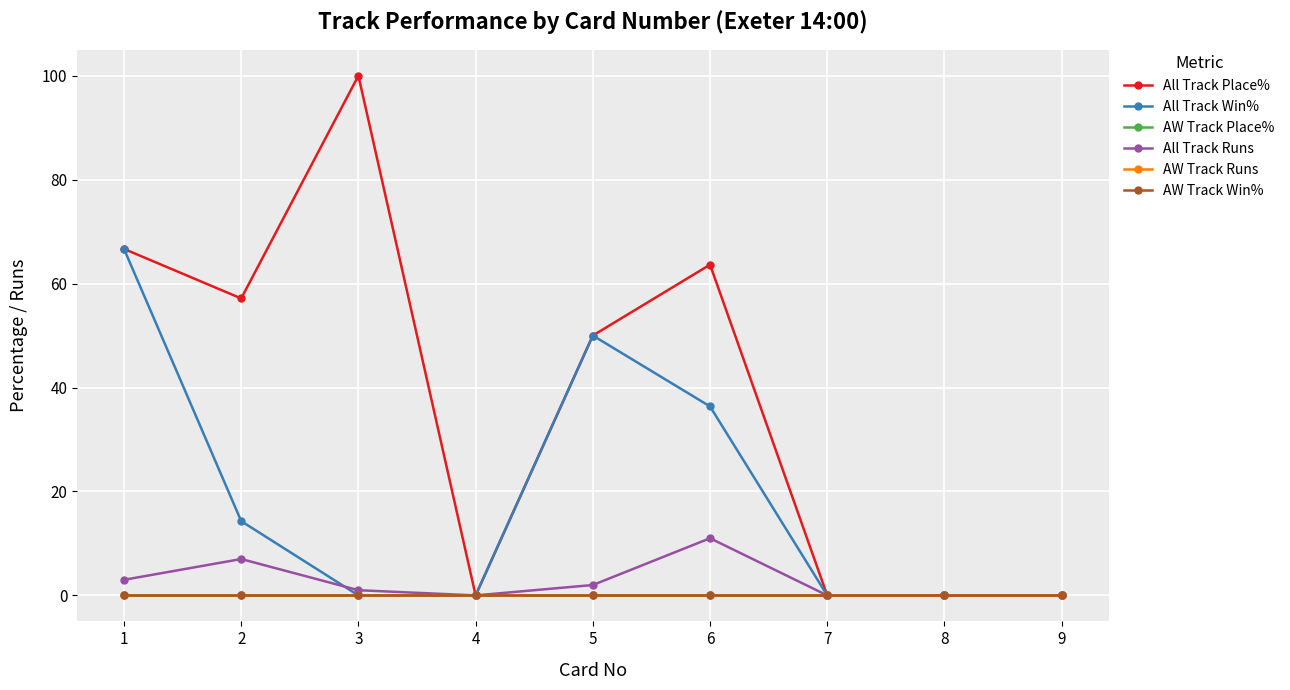

At how many categories does at least one series exceed 26?

5